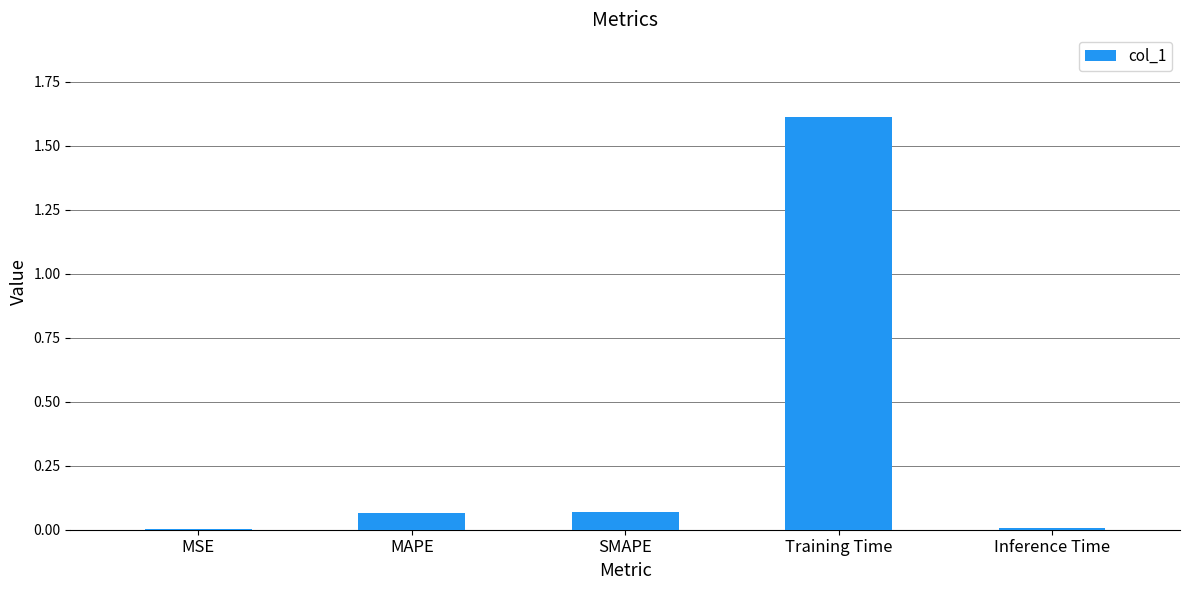

At which category does the chart reach its peak across all series?

Training Time